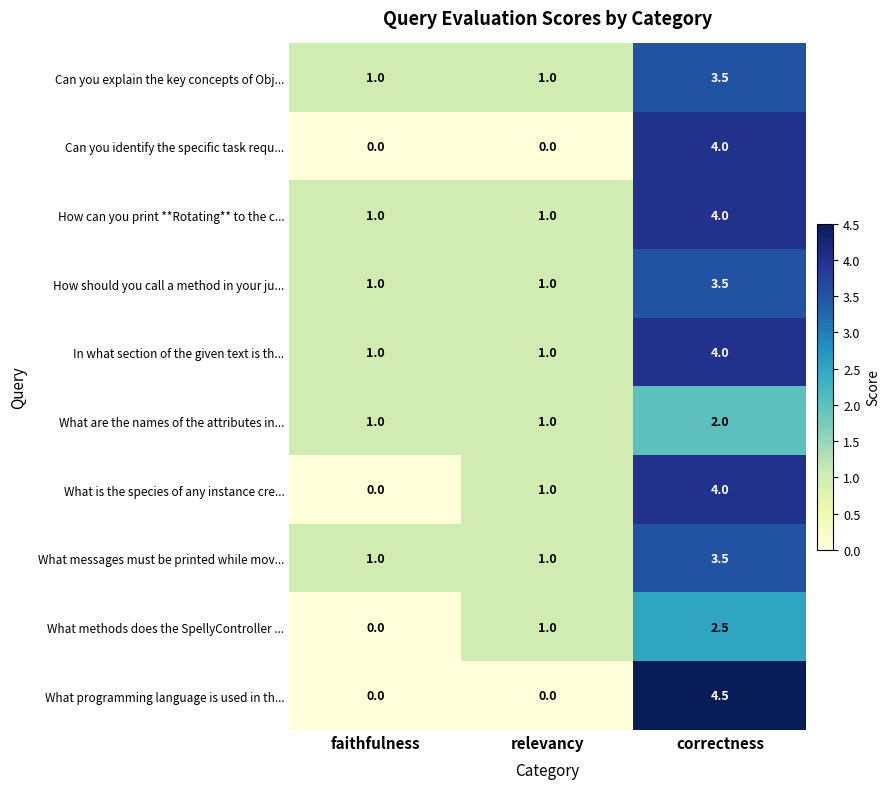

Is it true that In what section of the given text is th... equals 1.4 at relevancy?

False